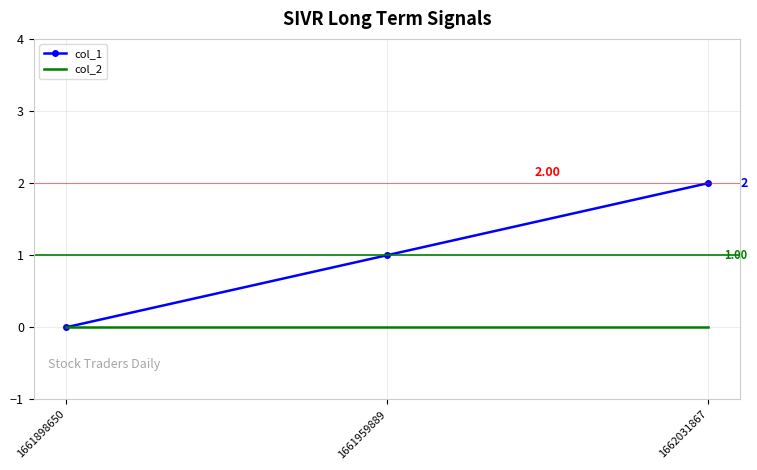

What are all the series names shown in the legend?

col_1, col_2